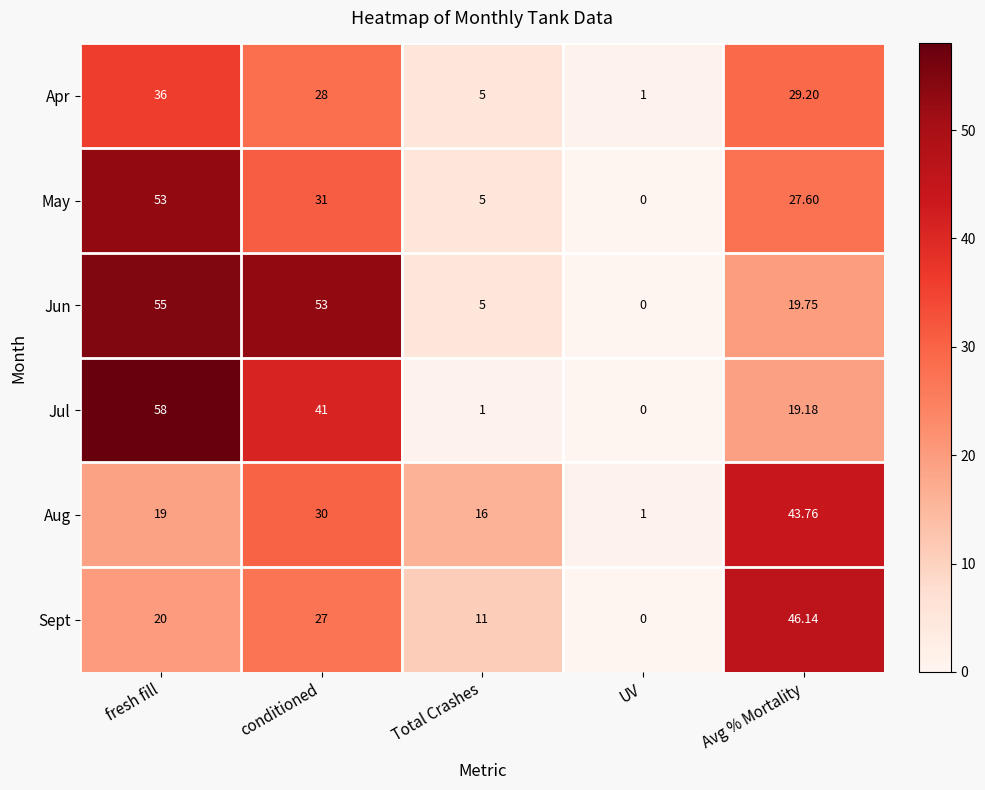

Between conditioned and Total Crashes, which series saw the biggest shift?

Jun